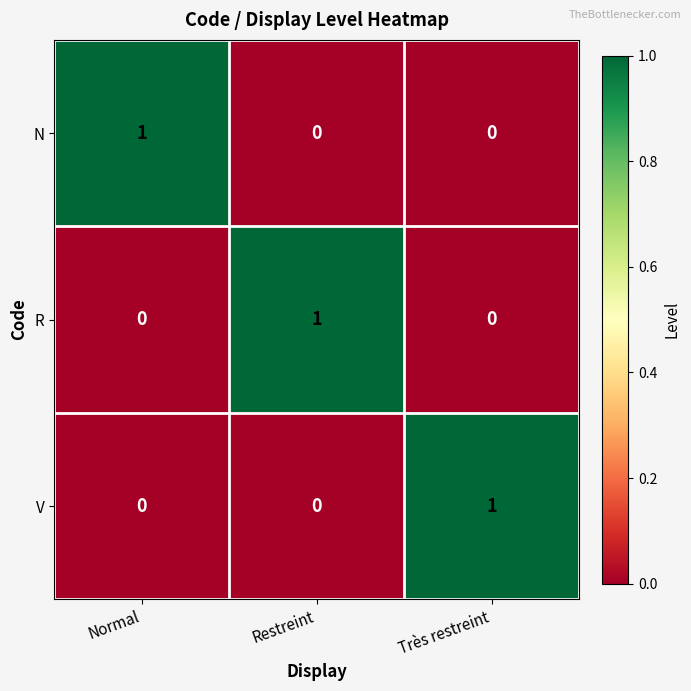

At how many categories does at least one series exceed 0?

3